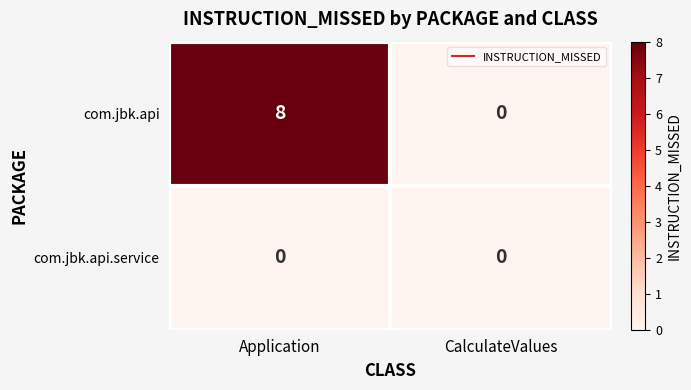

Rank the series by their average value, from lowest to highest.

com.jbk.api.service, com.jbk.api